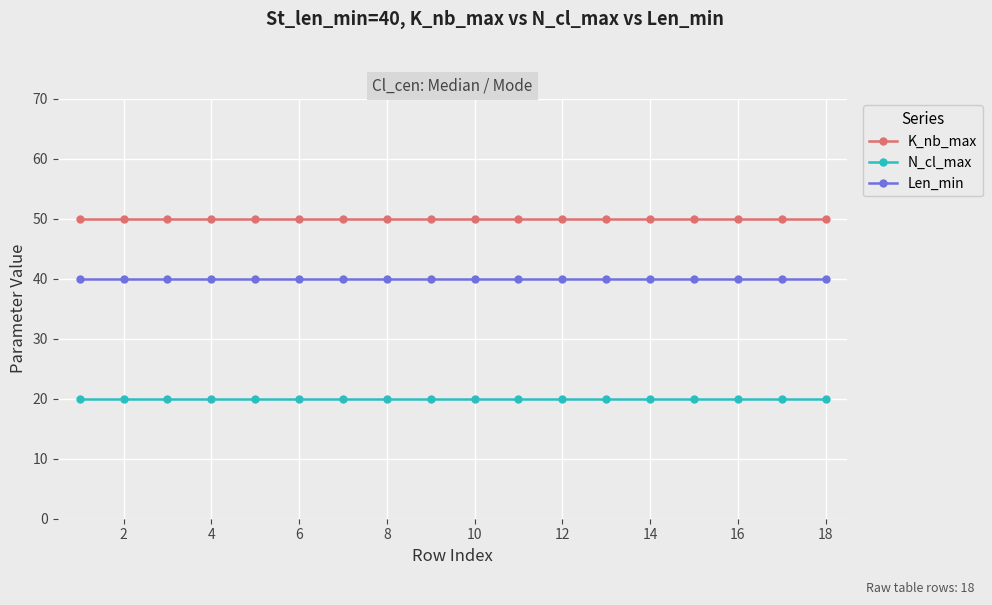

What are all the series names shown in the legend?

K_nb_max, N_cl_max, Len_min